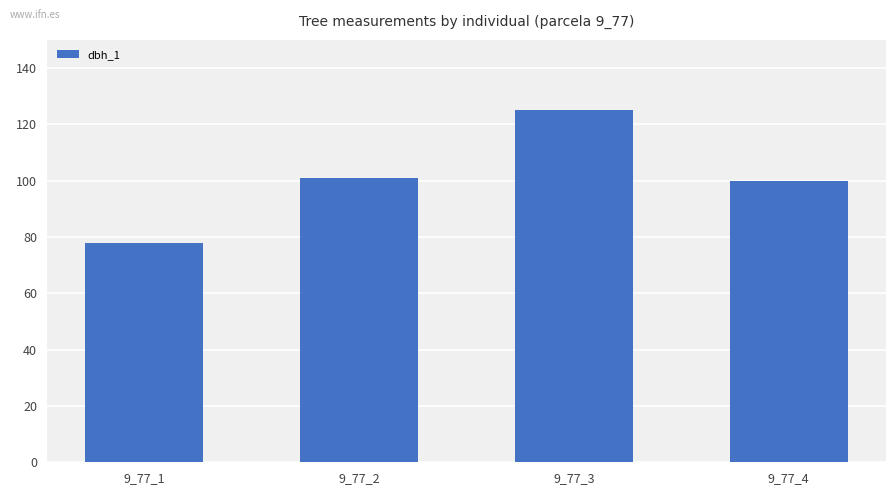

The chart shows a value of 100 at 9_77_4. True or false?

True